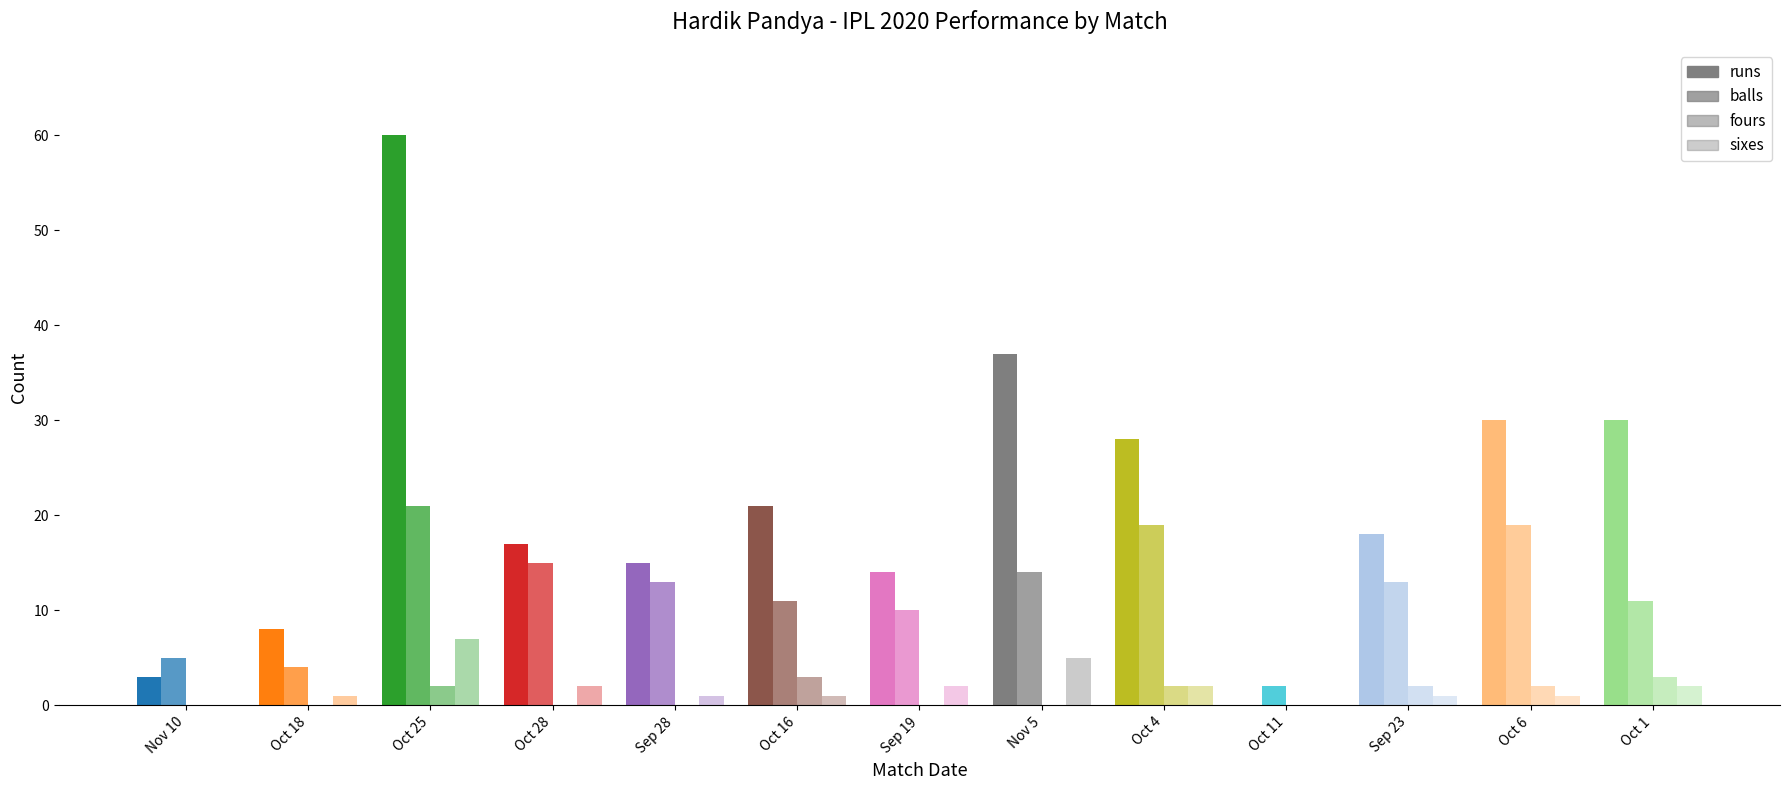

Are the bars grouped side by side (vs. stacked)?

Yes